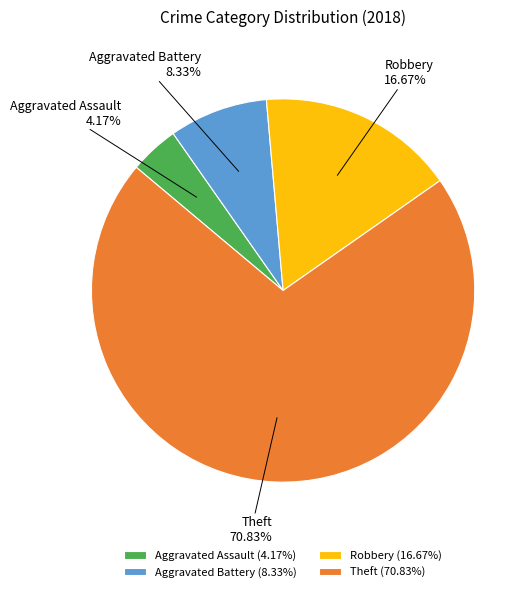

Is the sum of Robbery and Aggravated Battery greater than half?

No